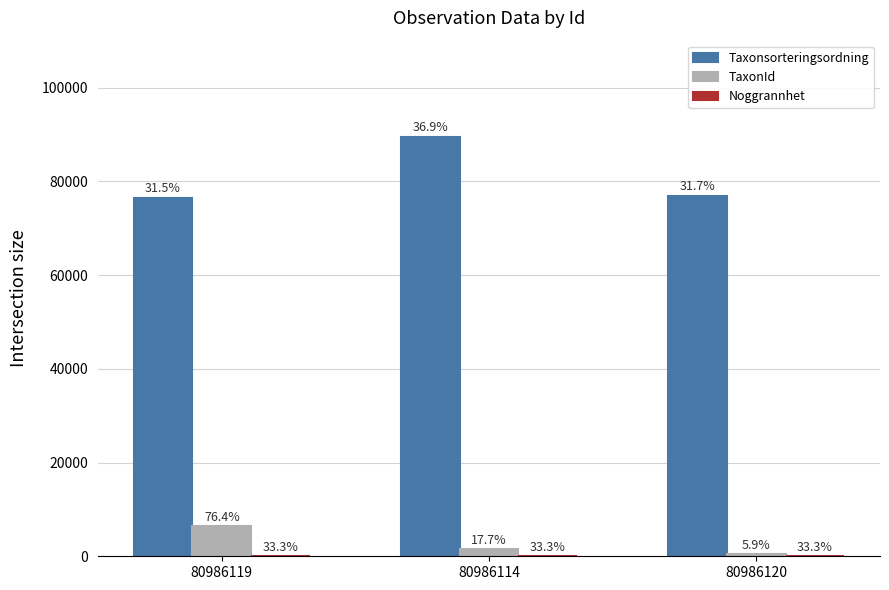

Are the bars horizontal?

No